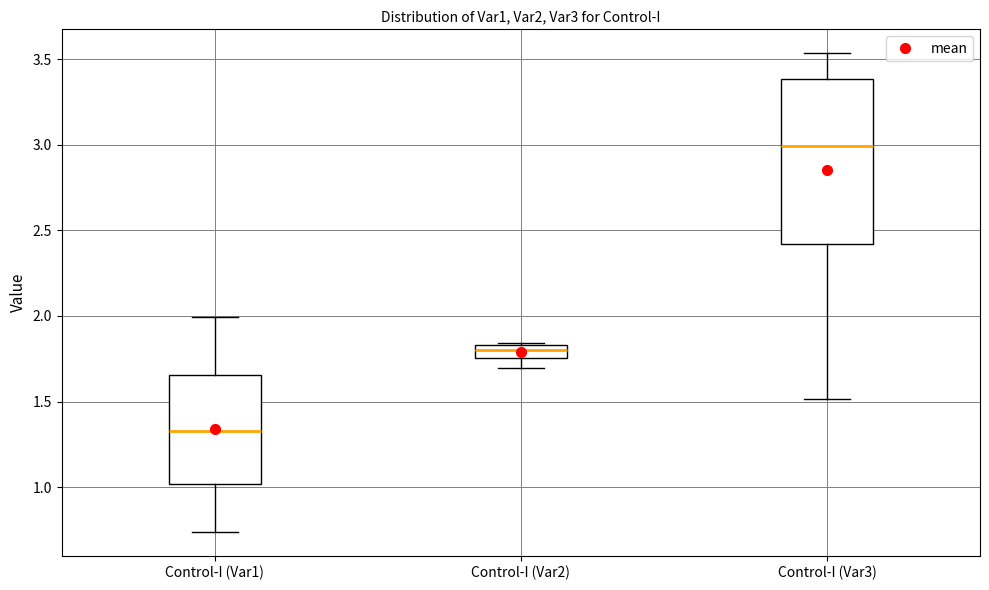

Reading left to right, transcribe this box plot: for each box, give where its median line is, the range the box spans, and where its two whiskers end, as read against the y-axis. The values are not printed on the chart, so give them approximately, as read against the axis.

Control-I (Var1): median 1.35, box 1.00 to 1.65, whiskers 0.75 to 2.00
Control-I (Var2): median 1.80, box 1.75 to 1.85, whiskers 1.70 to 1.85
Control-I (Var3): median 3.00, box 2.40 to 3.40, whiskers 1.50 to 3.55